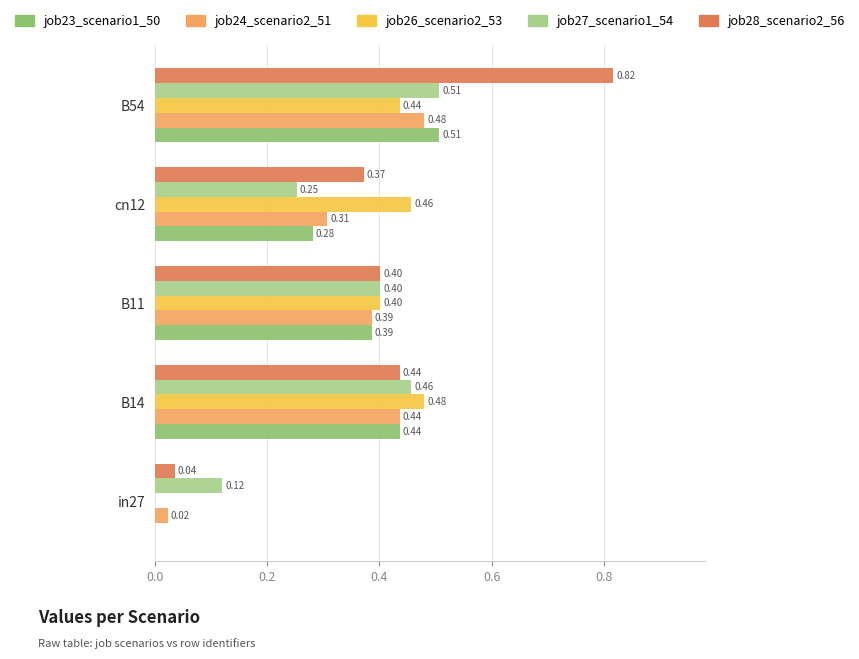

How many job23_scenario1_50 values are between 0 and 1?

5